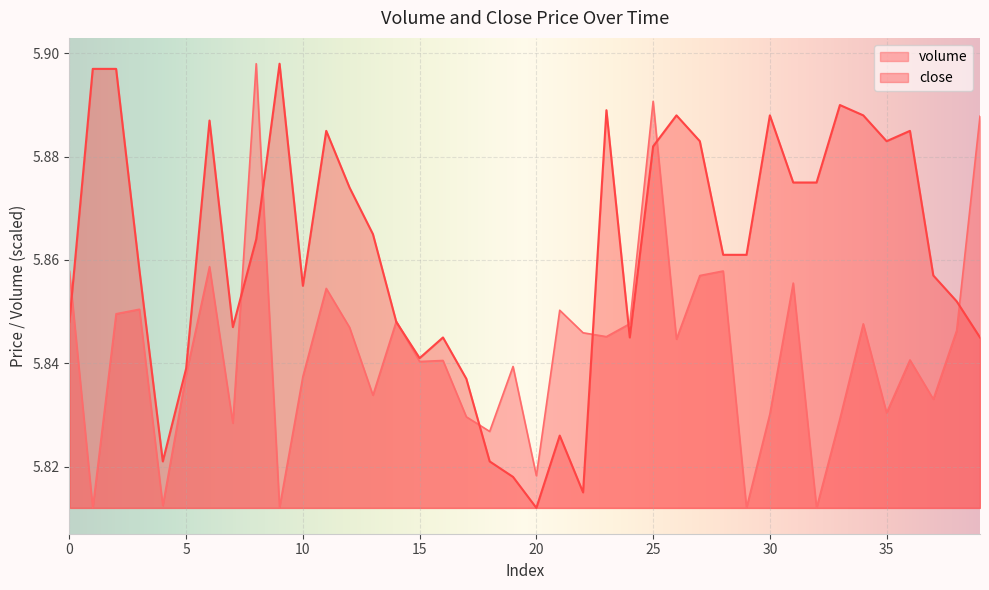

Reading left to right, transcribe all the data shown in this chart.

volume: 0=5.9	1=5.8	2=5.8	3=5.9	4=5.8	5=5.8	6=5.9	7=5.8	8=5.9	9=5.8	10=5.8	11=5.9	12=5.8	13=5.8	14=5.8	15=5.8	16=5.8	17=5.8	18=5.8	19=5.8	20=5.8	21=5.9	22=5.8	23=5.8	24=5.8	25=5.9	26=5.8	27=5.9	28=5.9	29=5.8	30=5.8	31=5.9	32=5.8	33=5.8	34=5.8	35=5.8	36=5.8	37=5.8	38=5.8	39=5.9
close: 0=5.8	1=5.9	2=5.9	3=5.9	4=5.8	5=5.8	6=5.9	7=5.8	8=5.9	9=5.9	10=5.9	11=5.9	12=5.9	13=5.9	14=5.8	15=5.8	16=5.8	17=5.8	18=5.8	19=5.8	20=5.8	21=5.8	22=5.8	23=5.9	24=5.8	25=5.9	26=5.9	27=5.9	28=5.9	29=5.9	30=5.9	31=5.9	32=5.9	33=5.9	34=5.9	35=5.9	36=5.9	37=5.9	38=5.9	39=5.8